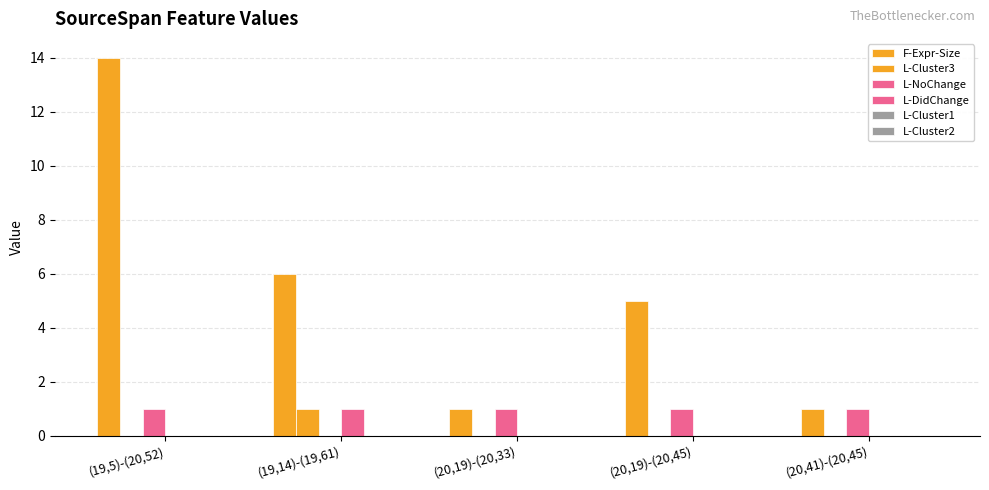

True or false: L-DidChange has a value of 0 at (20,41)-(20,45).

True